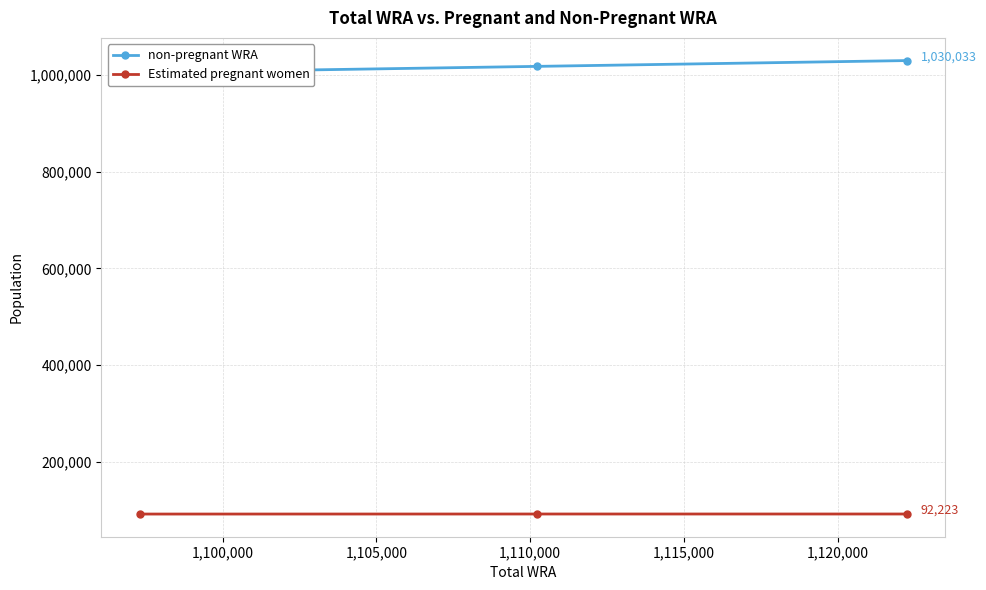

What is the value of the Estimated pregnant women point at the 1st from the left?

92128.9